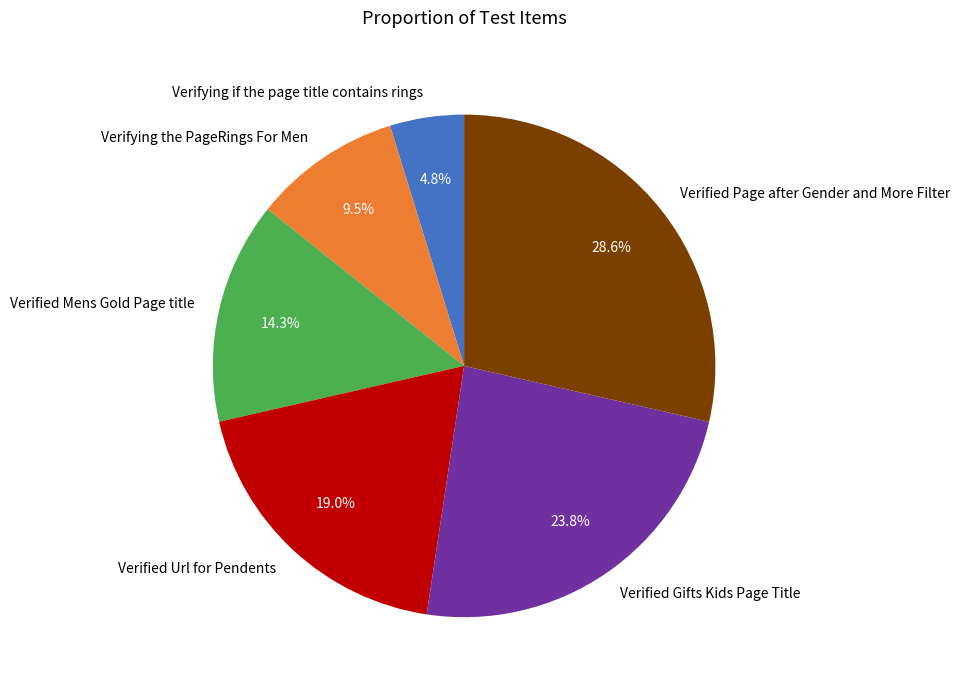

How many segments does this pie chart have?

6